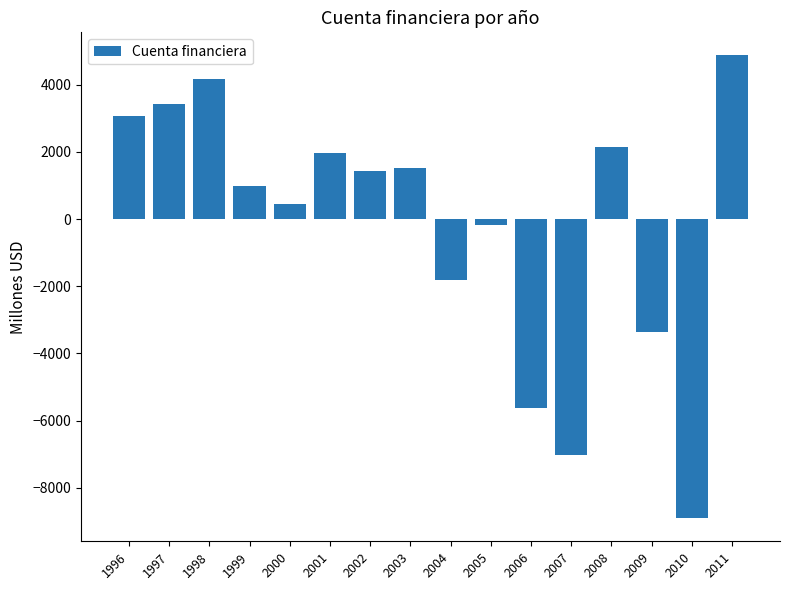

Which category has the highest value across all series?

2011